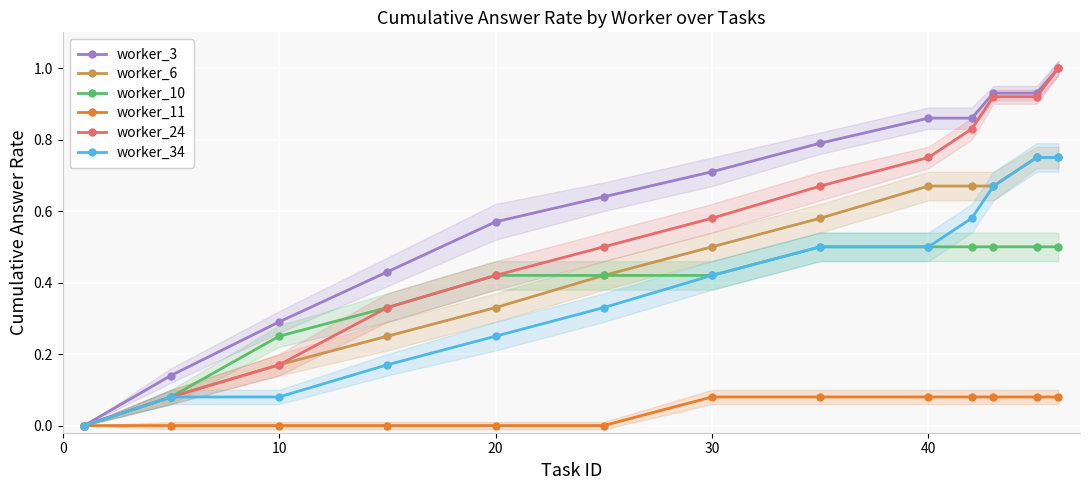

True or false: worker_3 and worker_11 intersect in this chart.

False